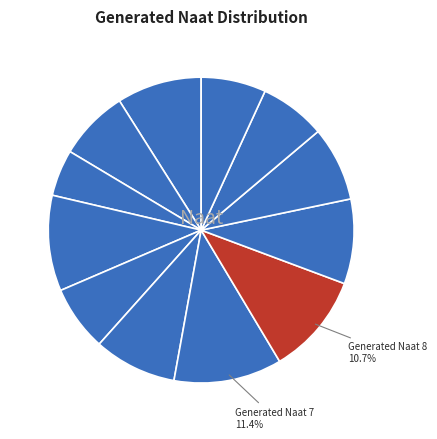

Rank the categories by value from highest to lowest.

Generated Naat 7, Generated Naat 8, Generated Naat 4, Generated Naat 1, Generated Naat 9, Generated Naat 6, Generated Naat 10, Generated Naat 2, Generated Naat 11, Generated Naat 5, Generated Naat 12, Generated Naat 3